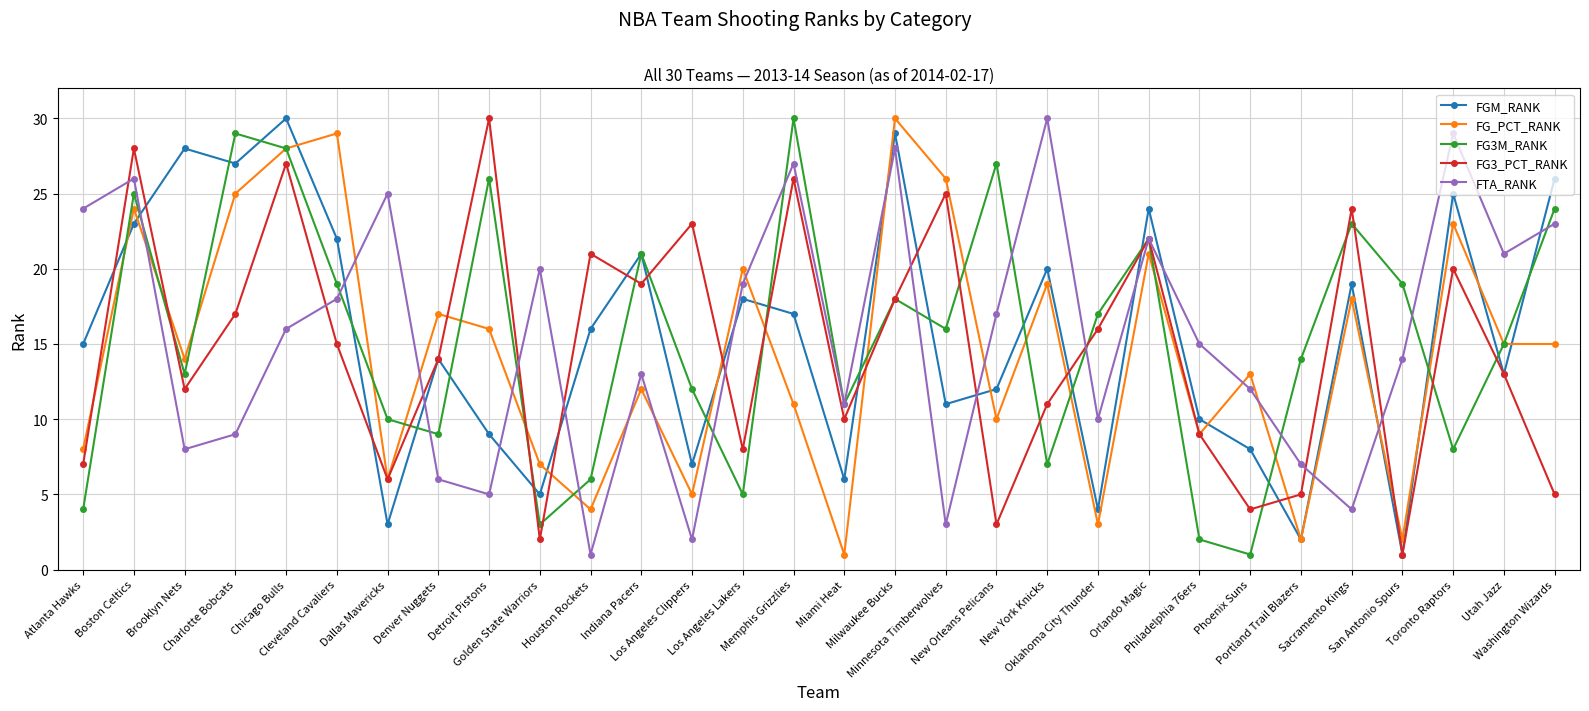

How many times do FGM_RANK and FTA_RANK cross each other?

13